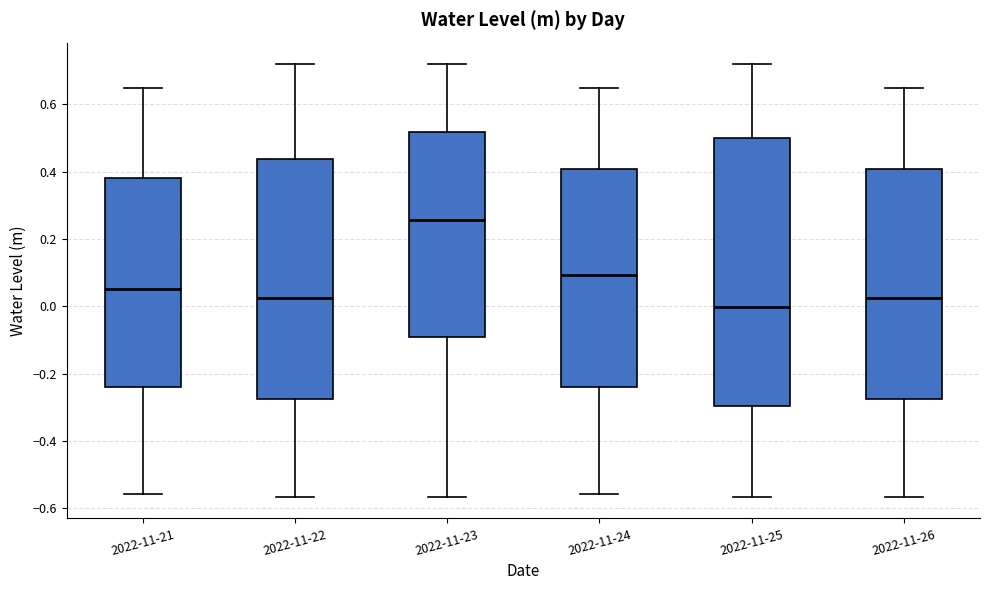

Where does the median line of the box for 2022-11-25 sit on the y-axis? The values are not printed on the chart, so give them approximately, as read against the axis.

0.00